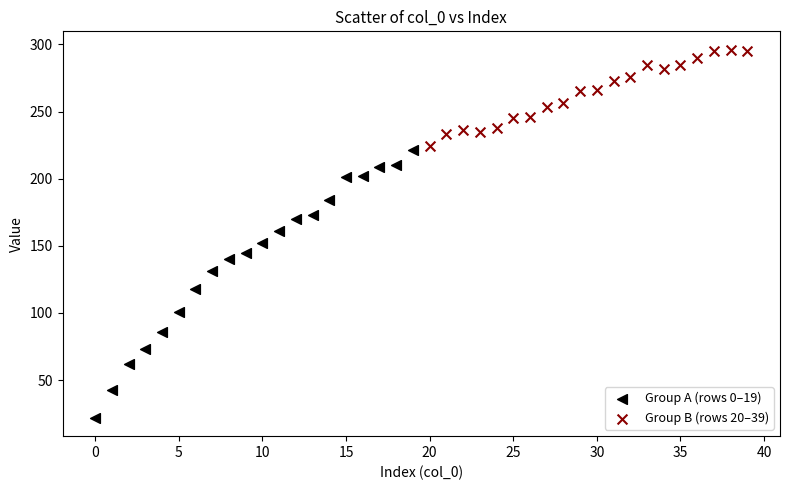

Which series reaches the maximum Y coordinate?

Group B (rows 20–39)